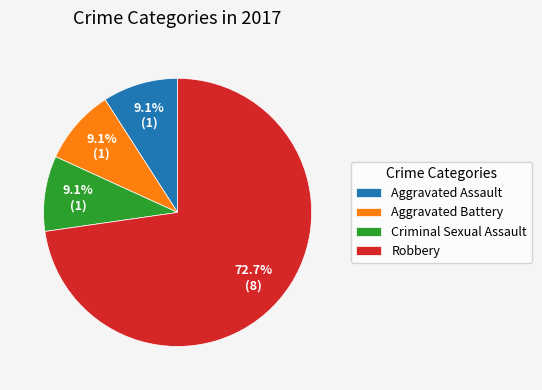

How many slices are in this pie chart?

4